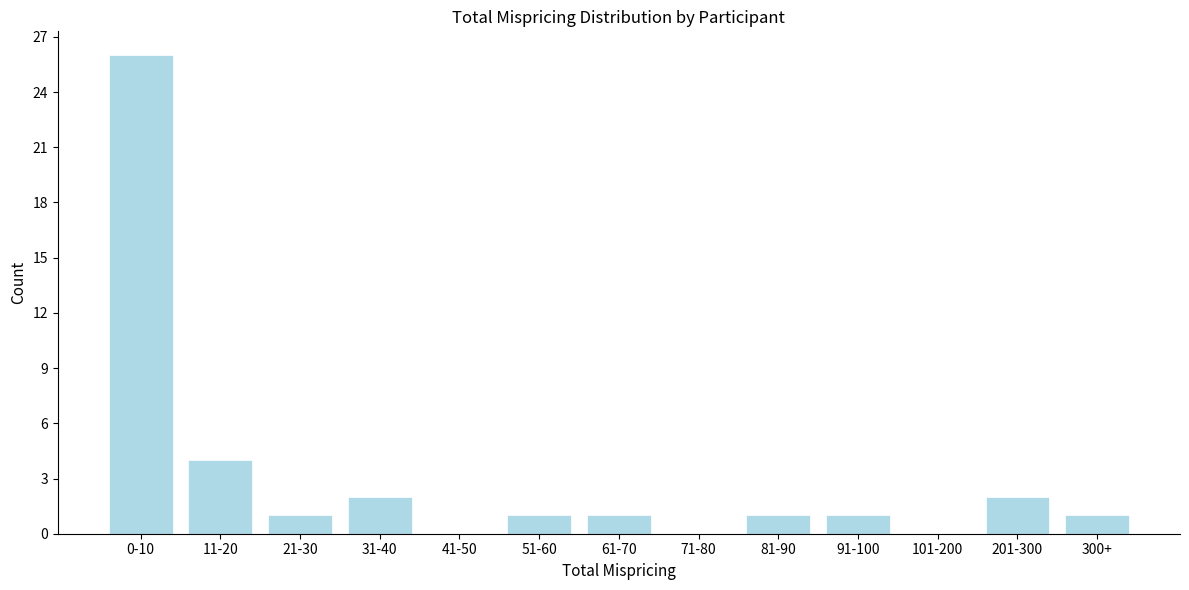

Reading left to right, what are all the values shown in this chart?

0-10=26	11-20=4	21-30=1	31-40=2	41-50=0	51-60=1	61-70=1	71-80=0	81-90=1	91-100=1	101-200=0	201-300=2	300+=1